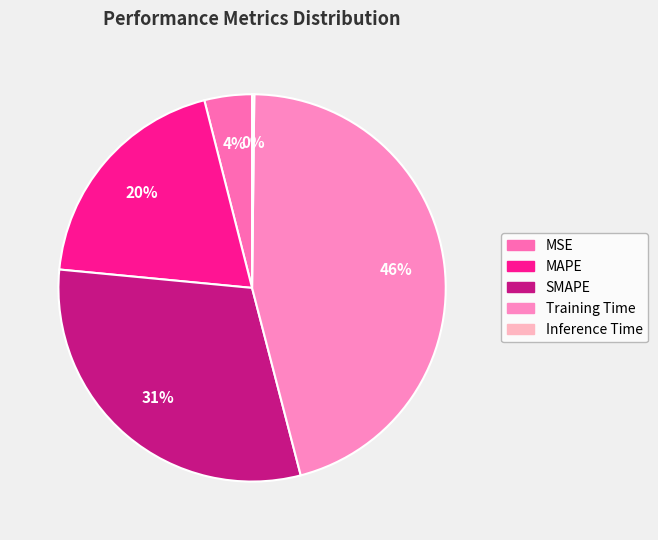

What is the smallest slice in the pie chart?

Inference Time